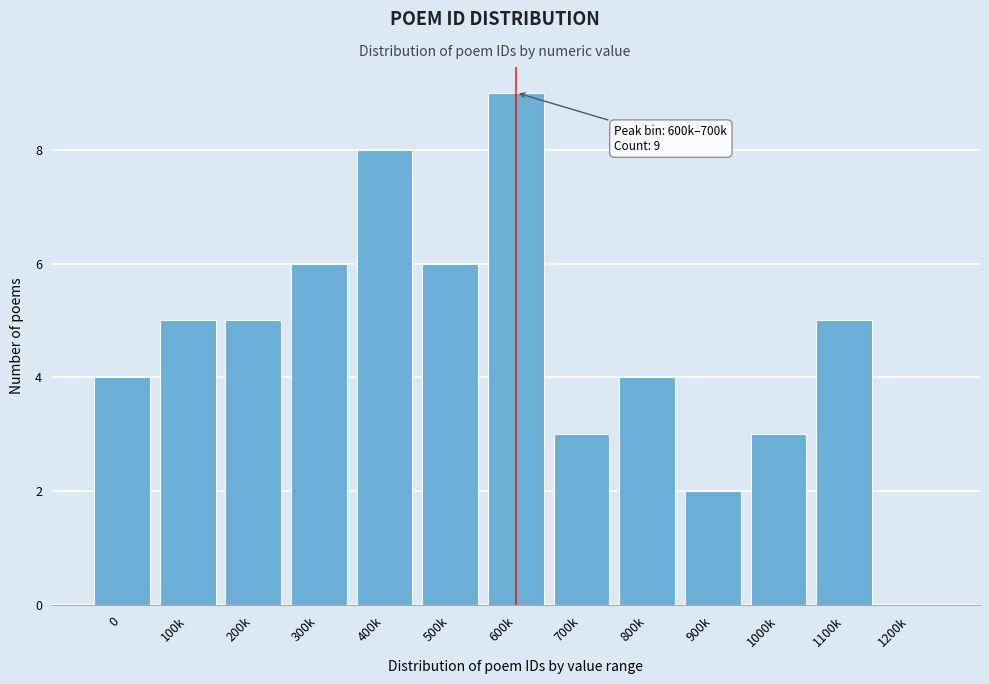

Reading left to right, what are all the values shown in this chart?

0=4	100k=5	200k=5	300k=6	400k=8	500k=6	600k=9	700k=3	800k=4	900k=2	1000k=3	1100k=5	1200k=0